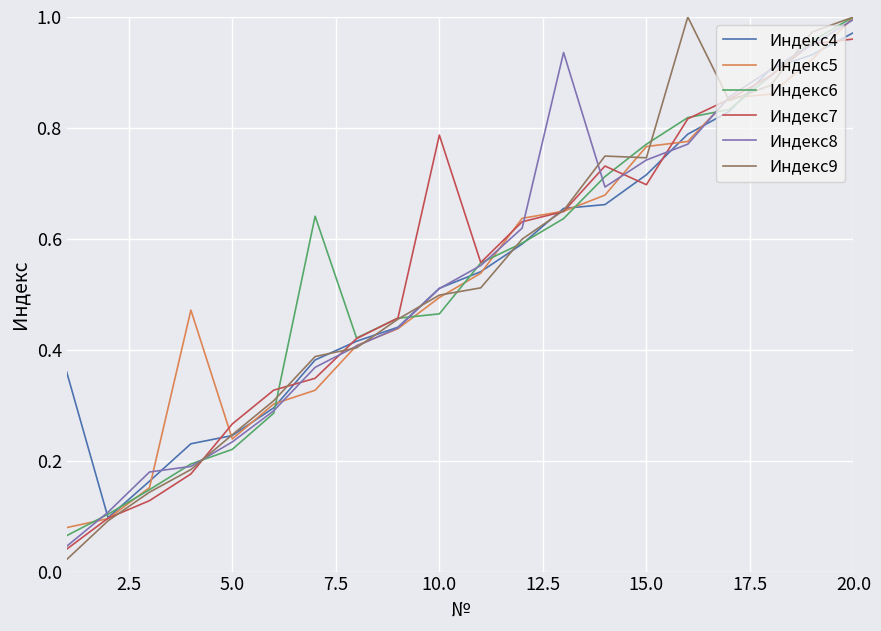

Which series has the largest range (max minus min)?

Индекс9